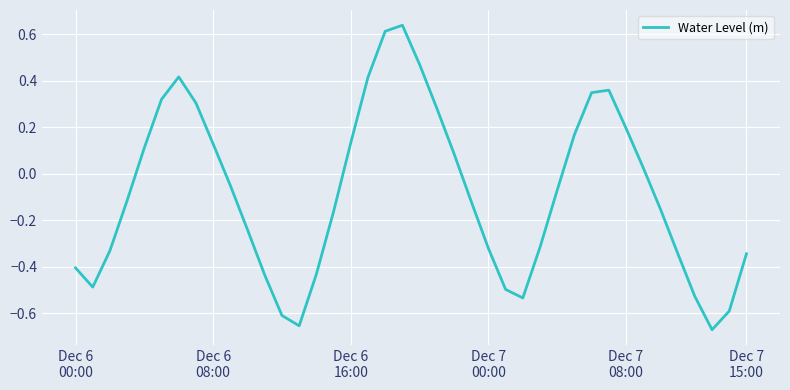

What is the sum of all values?

-3.4